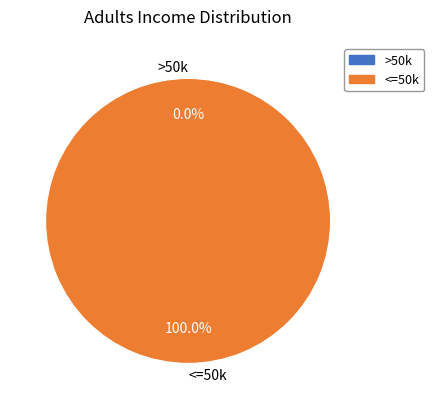

Does any single category account for the majority?

Yes